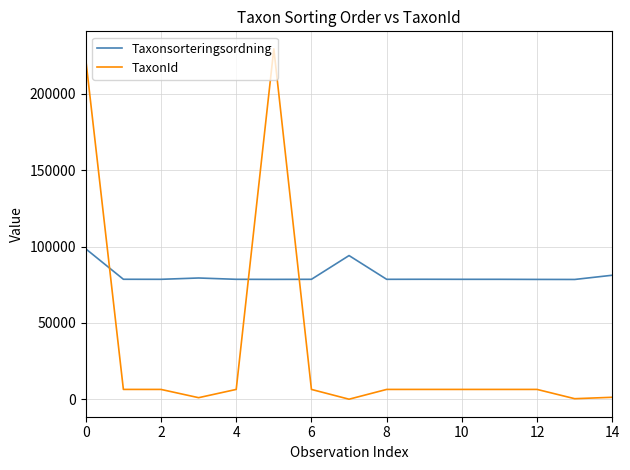

What is the difference between the maximum and minimum values in the Taxonsorteringsordning series?

20048